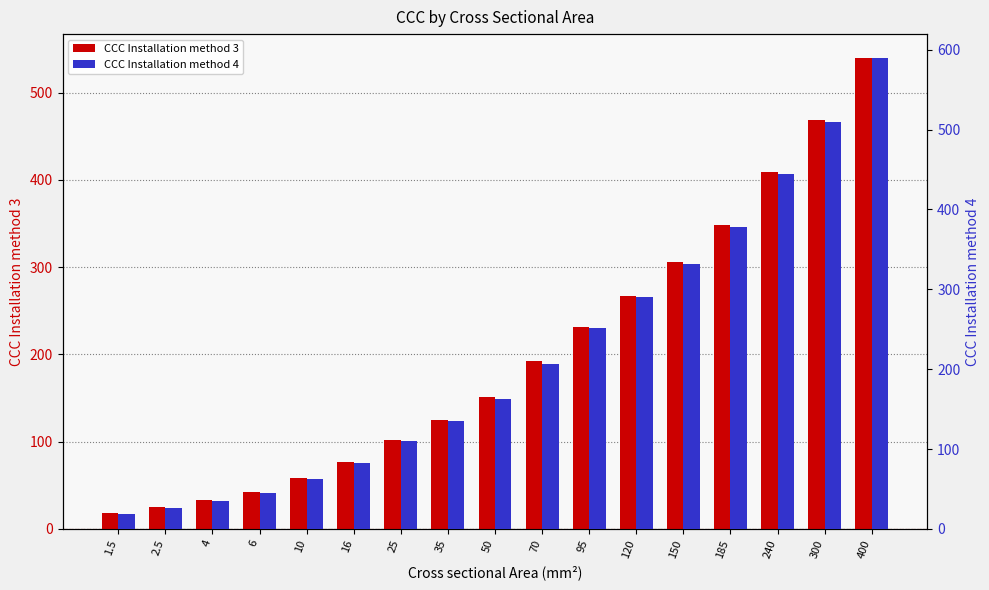

Is it true that CCC Installation method 3 equals 655 at 300?

False